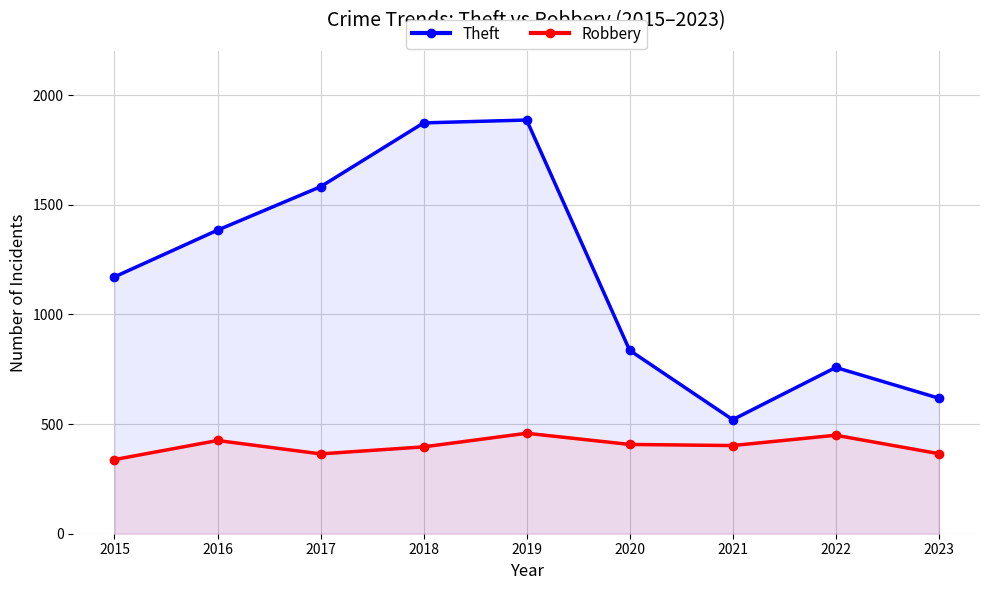

Rank the categories by Robbery value from lowest to highest.

2015, 2017, 2023, 2018, 2021, 2020, 2016, 2022, 2019